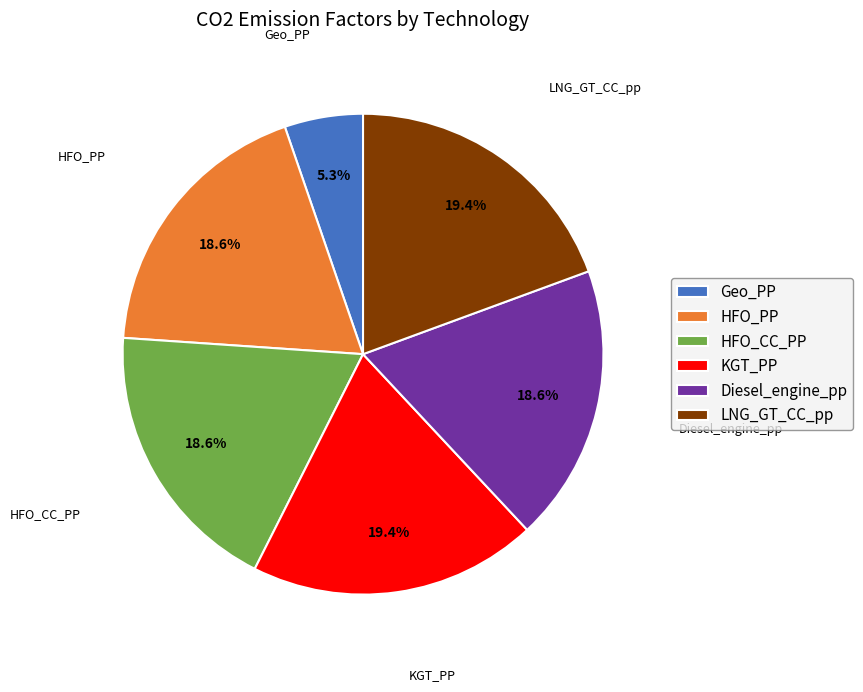

True or false: HFO_CC_PP accounts for 19% of the total.

True